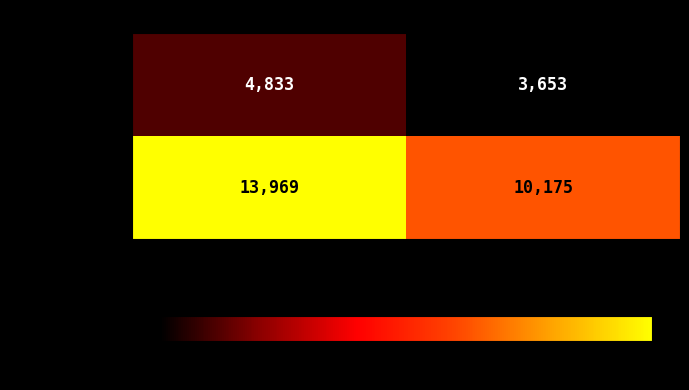

The newelld series shows 10175 at ABS_VOTES. True or false?

True